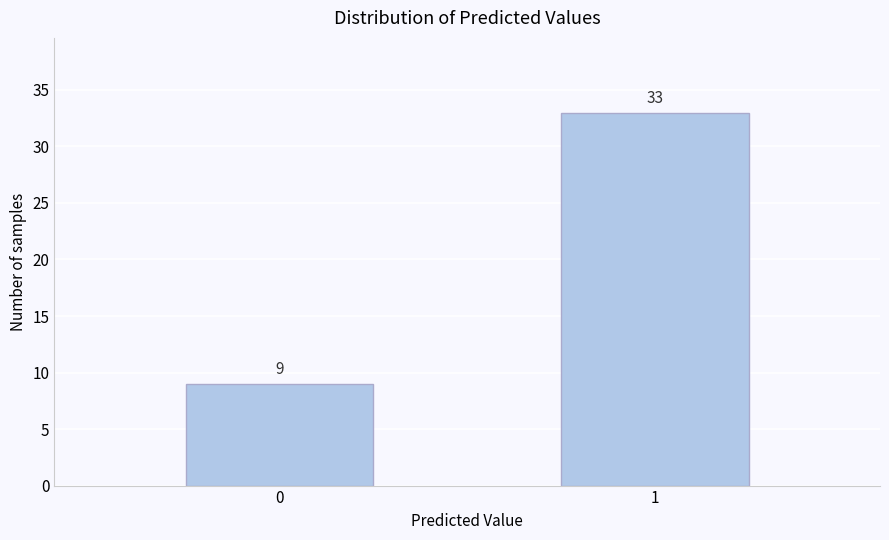

Reading left to right, extract all data points from this chart.

0=9	1=33